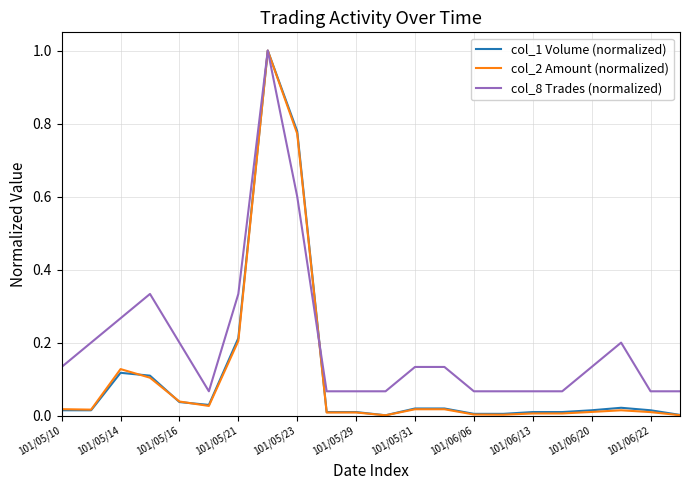

What is the greatest value displayed?

1.0